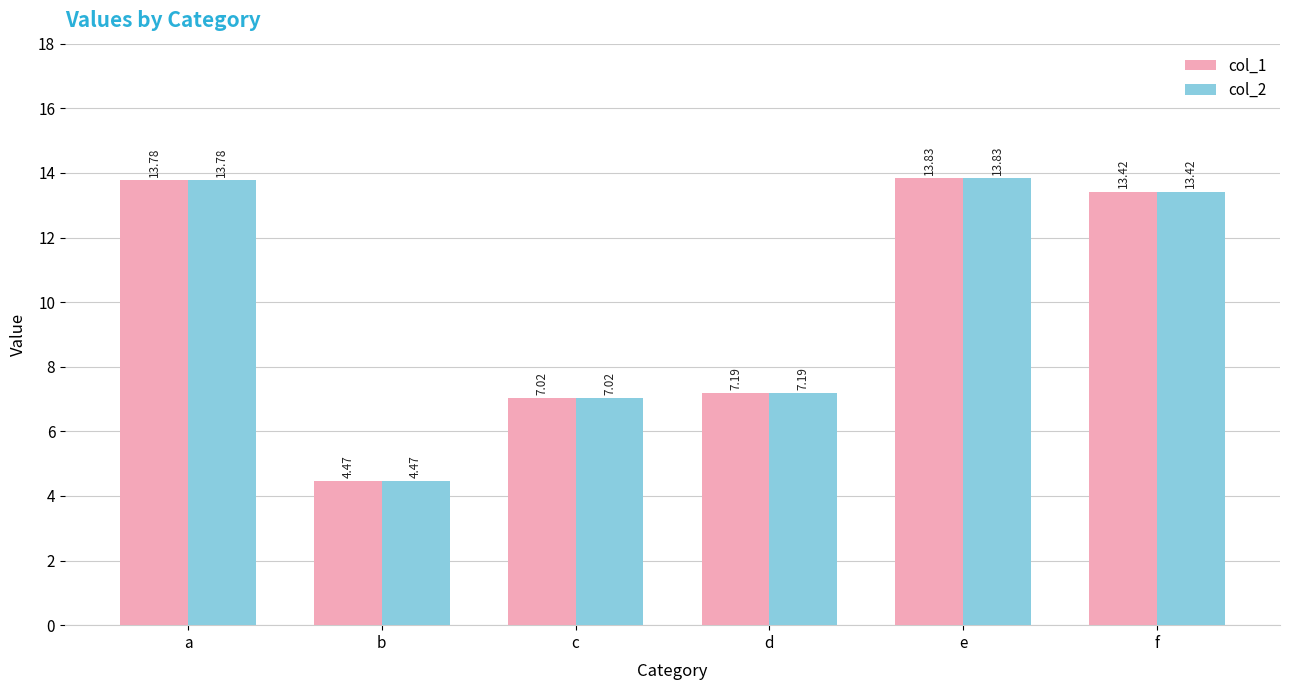

What is the total value across all series at d?

14.4